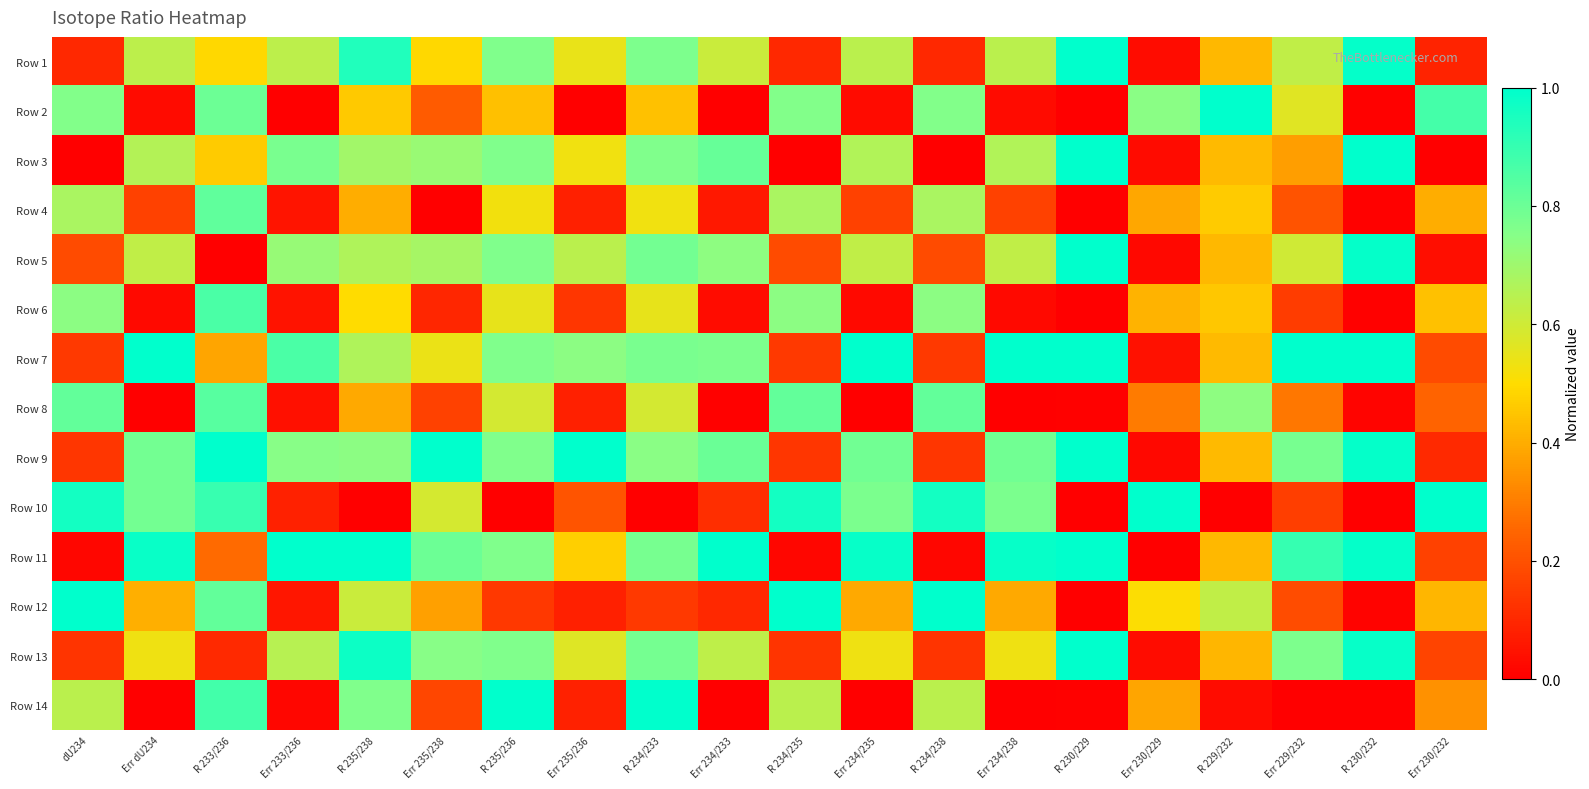

Reading left to right, transcribe all the data shown in this chart.

Row 1: dU234=0.1	Err dU234=0.6	R 233/236=0.5	Err 233/236=0.6	R 235/238=0.9	Err 235/238=0.5	R 235/236=0.8	Err 235/236=0.5	R 234/233=0.8	Err 234/233=0.6	R 234/235=0.1	Err 234/235=0.6	R 234/238=0.1	Err 234/238=0.6	R 230/229=1.0	Err 230/229=0.0	R 229/232=0.4	Err 229/232=0.6	R 230/232=1.0	Err 230/232=0.1
Row 2: dU234=0.8	Err dU234=0.0	R 233/236=0.8	Err 233/236=0.0	R 235/238=0.5	Err 235/238=0.2	R 235/236=0.4	Err 235/236=0.0	R 234/233=0.4	Err 234/233=0.0	R 234/235=0.8	Err 234/235=0.0	R 234/238=0.8	Err 234/238=0.0	R 230/229=0.0	Err 230/229=0.7	R 229/232=1.0	Err 229/232=0.6	R 230/232=0.0	Err 230/232=0.9
Row 3: dU234=0.0	Err dU234=0.7	R 233/236=0.5	Err 233/236=0.8	R 235/238=0.7	Err 235/238=0.7	R 235/236=0.8	Err 235/236=0.5	R 234/233=0.8	Err 234/233=0.8	R 234/235=0.0	Err 234/235=0.7	R 234/238=0.0	Err 234/238=0.7	R 230/229=1.0	Err 230/229=0.0	R 229/232=0.4	Err 229/232=0.4	R 230/232=1.0	Err 230/232=0.0
Row 4: dU234=0.7	Err dU234=0.2	R 233/236=0.8	Err 233/236=0.1	R 235/238=0.4	Err 235/238=0.0	R 235/236=0.5	Err 235/236=0.1	R 234/233=0.5	Err 234/233=0.1	R 234/235=0.7	Err 234/235=0.2	R 234/238=0.7	Err 234/238=0.2	R 230/229=0.0	Err 230/229=0.4	R 229/232=0.5	Err 229/232=0.2	R 230/232=0.0	Err 230/232=0.4
Row 5: dU234=0.2	Err dU234=0.6	R 233/236=0.0	Err 233/236=0.7	R 235/238=0.7	Err 235/238=0.7	R 235/236=0.8	Err 235/236=0.6	R 234/233=0.8	Err 234/233=0.7	R 234/235=0.2	Err 234/235=0.6	R 234/238=0.2	Err 234/238=0.6	R 230/229=1.0	Err 230/229=0.0	R 229/232=0.4	Err 229/232=0.6	R 230/232=1.0	Err 230/232=0.0
Row 6: dU234=0.7	Err dU234=0.0	R 233/236=0.9	Err 233/236=0.0	R 235/238=0.5	Err 235/238=0.1	R 235/236=0.5	Err 235/236=0.1	R 234/233=0.5	Err 234/233=0.0	R 234/235=0.7	Err 234/235=0.0	R 234/238=0.7	Err 234/238=0.0	R 230/229=0.0	Err 230/229=0.4	R 229/232=0.5	Err 229/232=0.1	R 230/232=0.0	Err 230/232=0.4
Row 7: dU234=0.1	Err dU234=1.0	R 233/236=0.4	Err 233/236=0.9	R 235/238=0.7	Err 235/238=0.5	R 235/236=0.8	Err 235/236=0.7	R 234/233=0.8	Err 234/233=0.8	R 234/235=0.1	Err 234/235=1.0	R 234/238=0.1	Err 234/238=1.0	R 230/229=1.0	Err 230/229=0.0	R 229/232=0.4	Err 229/232=1.0	R 230/232=1.0	Err 230/232=0.2
Row 8: dU234=0.8	Err dU234=0.0	R 233/236=0.8	Err 233/236=0.0	R 235/238=0.4	Err 235/238=0.2	R 235/236=0.6	Err 235/236=0.1	R 234/233=0.6	Err 234/233=0.0	R 234/235=0.8	Err 234/235=0.0	R 234/238=0.8	Err 234/238=0.0	R 230/229=0.0	Err 230/229=0.3	R 229/232=0.7	Err 229/232=0.3	R 230/232=0.0	Err 230/232=0.2
Row 9: dU234=0.1	Err dU234=0.8	R 233/236=1.0	Err 233/236=0.7	R 235/238=0.7	Err 235/238=1.0	R 235/236=0.8	Err 235/236=1.0	R 234/233=0.7	Err 234/233=0.8	R 234/235=0.1	Err 234/235=0.8	R 234/238=0.1	Err 234/238=0.8	R 230/229=1.0	Err 230/229=0.0	R 229/232=0.4	Err 229/232=0.8	R 230/232=1.0	Err 230/232=0.1
Row 10: dU234=1.0	Err dU234=0.8	R 233/236=0.9	Err 233/236=0.1	R 235/238=0.0	Err 235/238=0.6	R 235/236=0.0	Err 235/236=0.2	R 234/233=0.0	Err 234/233=0.1	R 234/235=1.0	Err 234/235=0.8	R 234/238=1.0	Err 234/238=0.8	R 230/229=0.0	Err 230/229=1.0	R 229/232=0.0	Err 229/232=0.2	R 230/232=0.0	Err 230/232=1.0
Row 11: dU234=0.0	Err dU234=1.0	R 233/236=0.3	Err 233/236=1.0	R 235/238=1.0	Err 235/238=0.8	R 235/236=0.8	Err 235/236=0.5	R 234/233=0.8	Err 234/233=1.0	R 234/235=0.0	Err 234/235=1.0	R 234/238=0.0	Err 234/238=1.0	R 230/229=1.0	Err 230/229=0.0	R 229/232=0.4	Err 229/232=0.9	R 230/232=1.0	Err 230/232=0.2
Row 12: dU234=1.0	Err dU234=0.4	R 233/236=0.8	Err 233/236=0.1	R 235/238=0.6	Err 235/238=0.4	R 235/236=0.1	Err 235/236=0.1	R 234/233=0.1	Err 234/233=0.1	R 234/235=1.0	Err 234/235=0.4	R 234/238=1.0	Err 234/238=0.4	R 230/229=0.0	Err 230/229=0.5	R 229/232=0.6	Err 229/232=0.2	R 230/232=0.0	Err 230/232=0.4
Row 13: dU234=0.1	Err dU234=0.5	R 233/236=0.1	Err 233/236=0.6	R 235/238=1.0	Err 235/238=0.7	R 235/236=0.8	Err 235/236=0.6	R 234/233=0.8	Err 234/233=0.6	R 234/235=0.1	Err 234/235=0.5	R 234/238=0.1	Err 234/238=0.5	R 230/229=1.0	Err 230/229=0.0	R 229/232=0.4	Err 229/232=0.8	R 230/232=1.0	Err 230/232=0.2
Row 14: dU234=0.6	Err dU234=0.0	R 233/236=0.9	Err 233/236=0.0	R 235/238=0.8	Err 235/238=0.2	R 235/236=1.0	Err 235/236=0.1	R 234/233=1.0	Err 234/233=0.0	R 234/235=0.6	Err 234/235=0.0	R 234/238=0.6	Err 234/238=0.0	R 230/229=0.0	Err 230/229=0.4	R 229/232=0.0	Err 229/232=0.0	R 230/232=0.0	Err 230/232=0.3